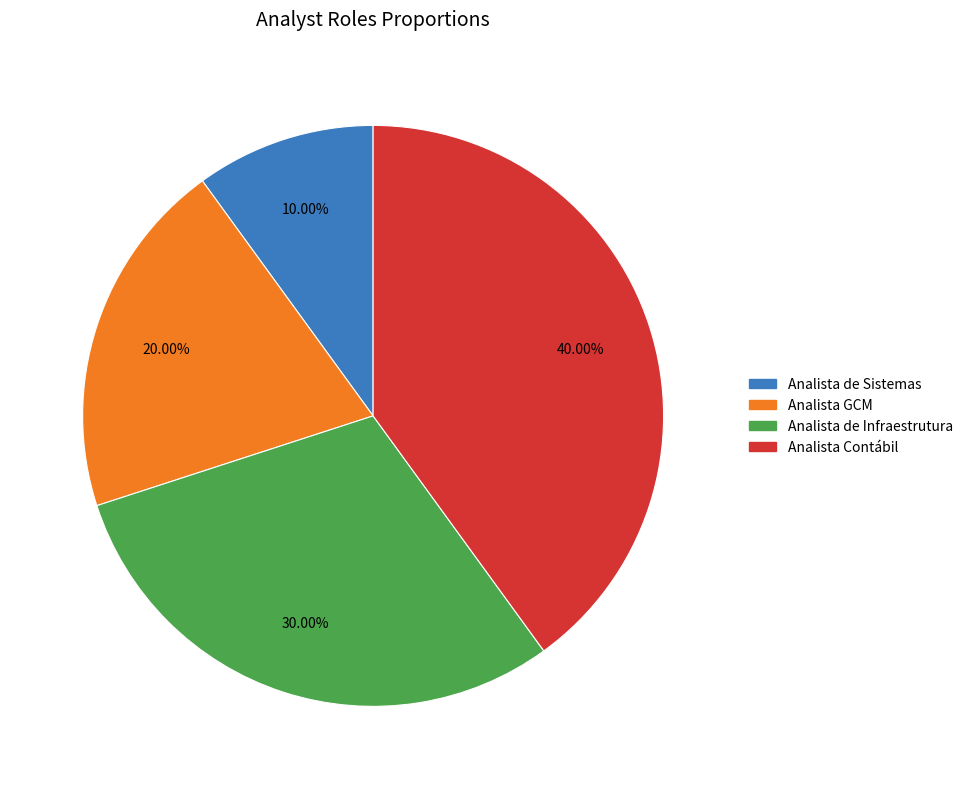

To the nearest percent, what percentage of the pie is Analista de Sistemas?

10%